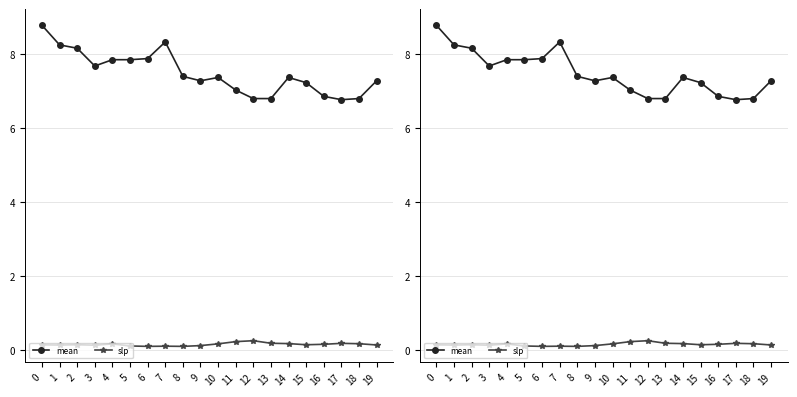

Is it true that slp equals 0.2 at 11?

True